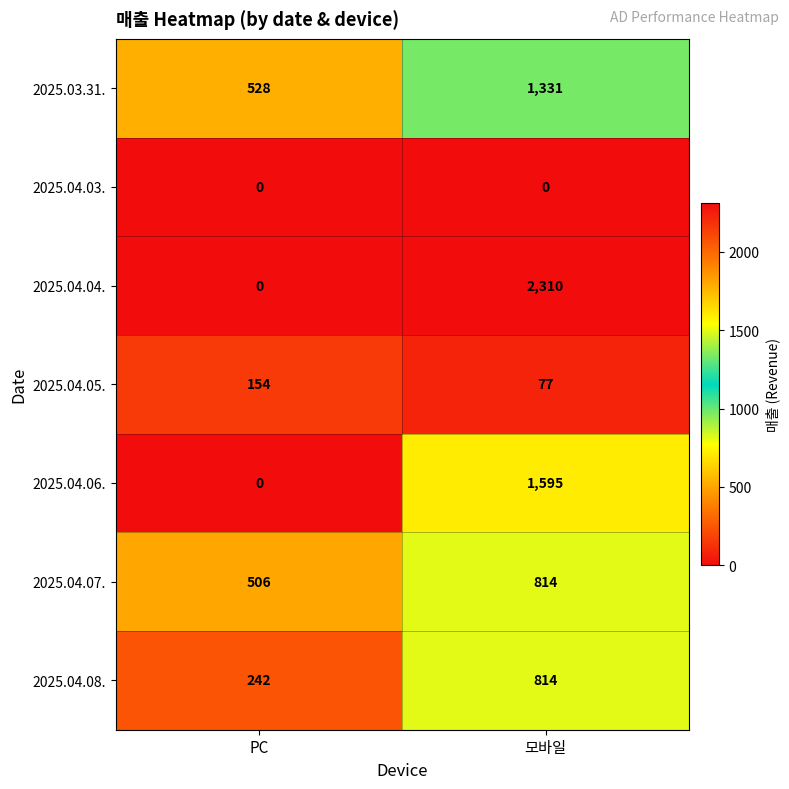

What is the difference between the 2025.03.31. values at PC and 모바일?

803